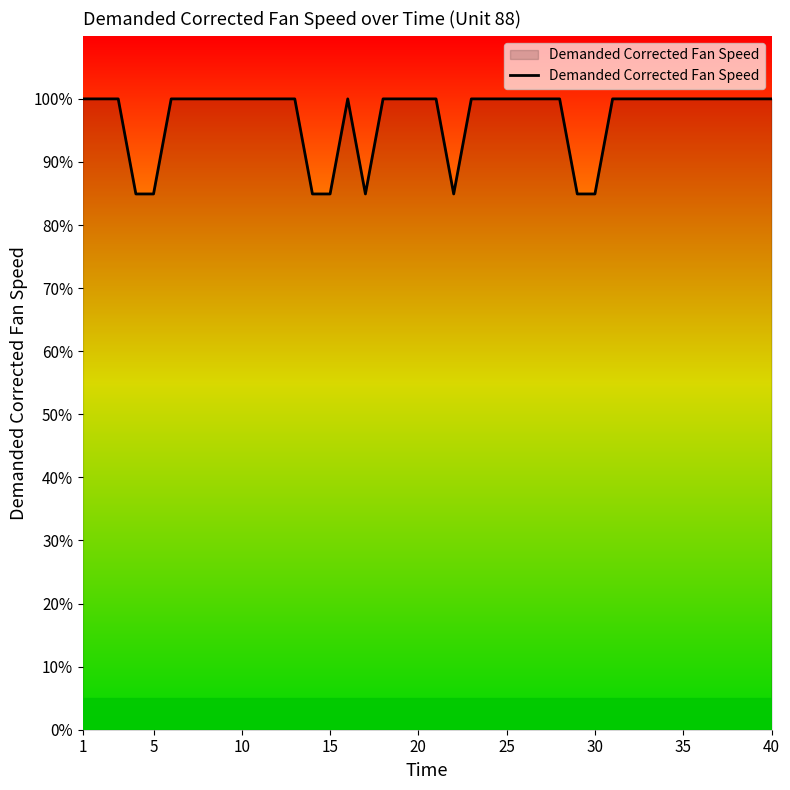

What is the difference between the maximum and minimum values?

15.1